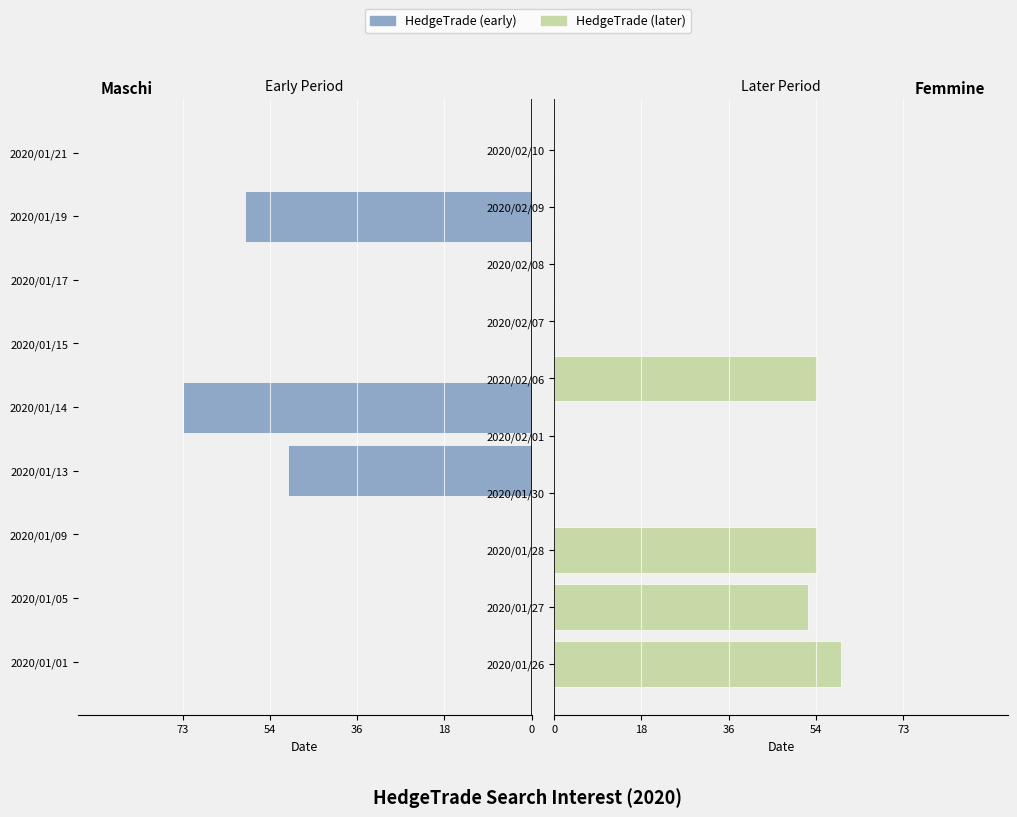

Reading right to left, transcribe all the data shown in this chart.

0	0	0	0	55	0	0	55	53	60	0	60	0	0	73	51	0	0	0